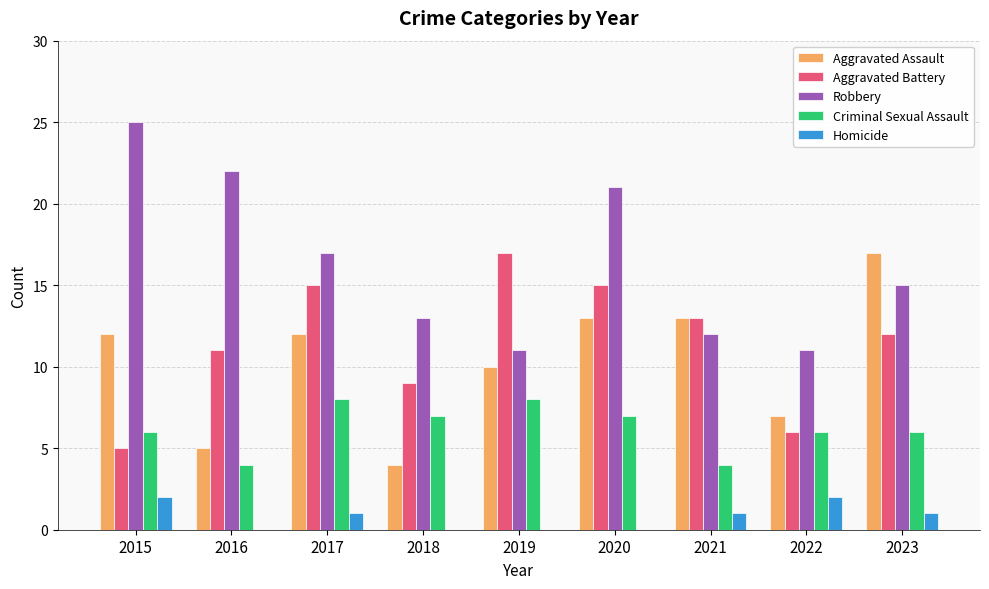

Does the chart contain stacked bars?

No